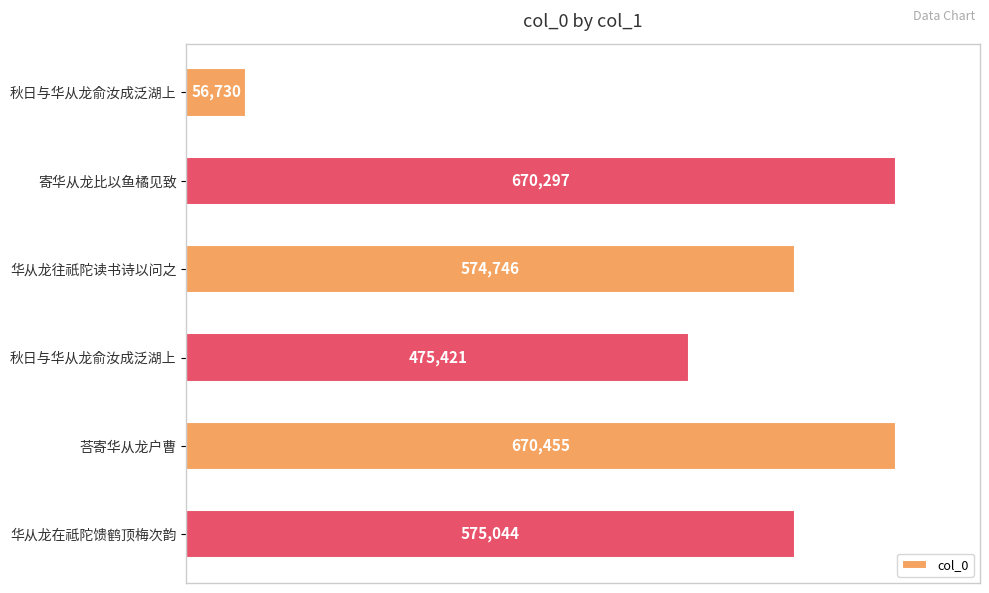

How many series are shown in this chart?

1